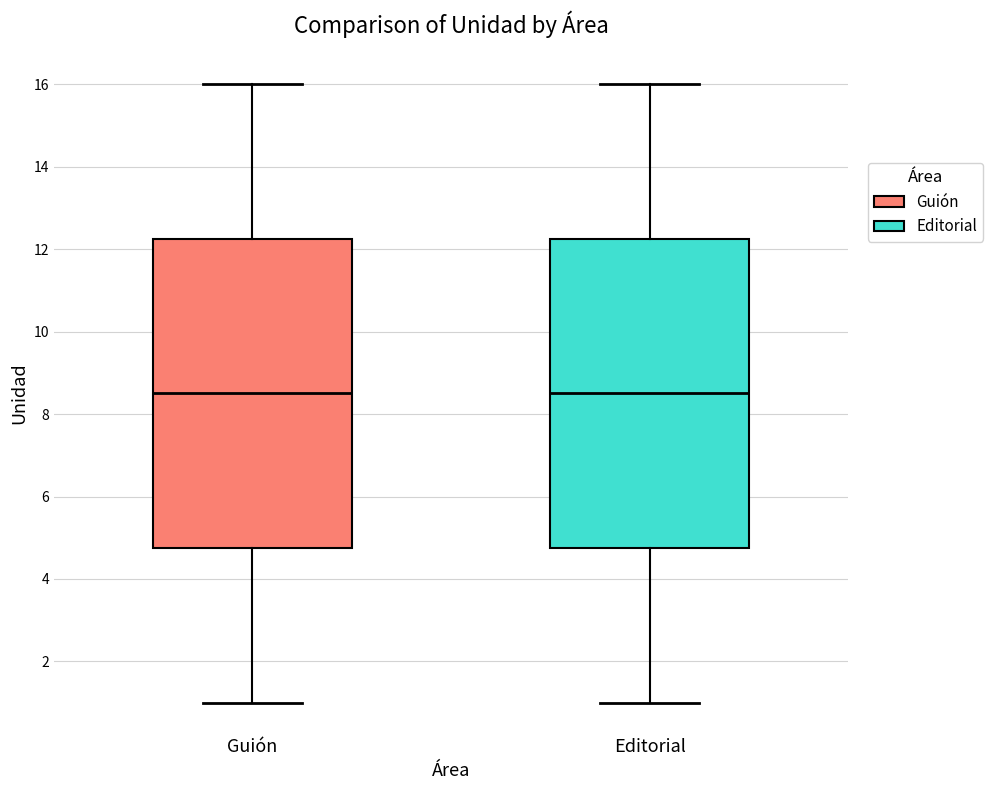

Where does the lower whisker of the box for Guión end on the y-axis? The values are not printed on the chart, so give them approximately, as read against the axis.

1.0